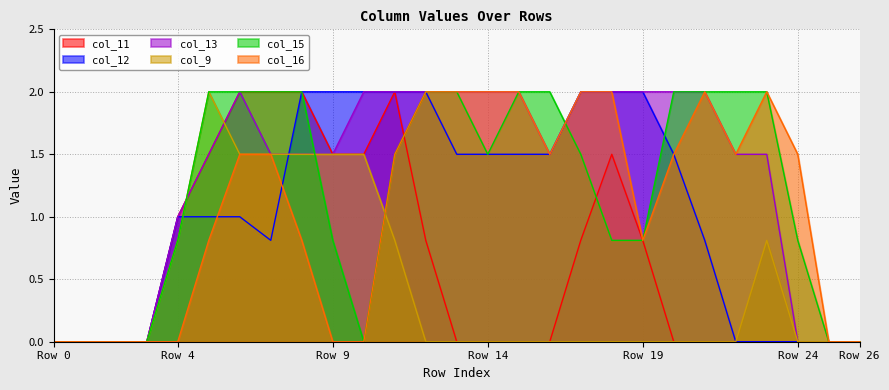

Reading left to right, extract all data points from this chart.

col_11: 0.0	0.0	0.0	0.0	1.0	1.5	2.0	2.0	2.0	1.5	1.5	2.0	0.8	0.0	0.0	0.0	0.0	0.8	1.5	0.8	0.0	0.0	0.0	0.0	0.0	0.0	0.0
col_12: 0.0	0.0	0.0	0.0	1.0	1.0	1.0	0.8	2.0	2.0	2.0	2.0	2.0	1.5	1.5	1.5	1.5	2.0	2.0	2.0	1.5	0.8	0.0	0.0	0.0	0.0	0.0
col_13: 0.0	0.0	0.0	0.0	1.0	1.5	2.0	1.5	1.5	1.5	2.0	2.0	2.0	2.0	2.0	2.0	1.5	2.0	2.0	2.0	2.0	2.0	1.5	1.5	0.0	0.0	0.0
col_9: 0.0	0.0	0.0	0.0	0.8	2.0	1.5	1.5	1.5	1.5	1.5	0.8	0.0	0.0	0.0	0.0	0.0	0.0	0.0	0.0	0.0	0.0	0.0	0.8	0.0	0.0	0.0
col_15: 0.0	0.0	0.0	0.0	0.8	2.0	2.0	2.0	2.0	0.8	0.0	1.5	2.0	2.0	1.5	2.0	2.0	1.5	0.8	0.8	2.0	2.0	2.0	2.0	0.8	0.0	0.0
col_16: 0.0	0.0	0.0	0.0	0.0	0.8	1.5	1.5	0.8	0.0	0.0	1.5	2.0	2.0	2.0	2.0	1.5	2.0	2.0	0.8	1.5	2.0	1.5	2.0	1.5	0.0	0.0